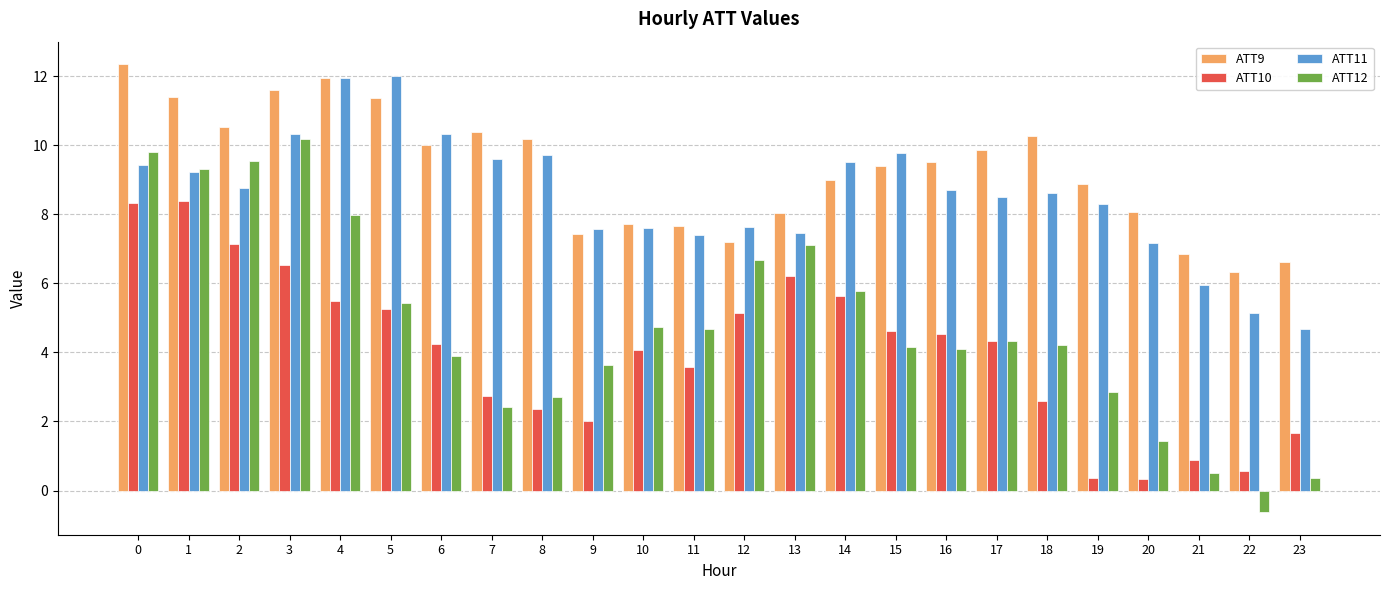

The ATT9 series shows 10.6 at 12. True or false?

False